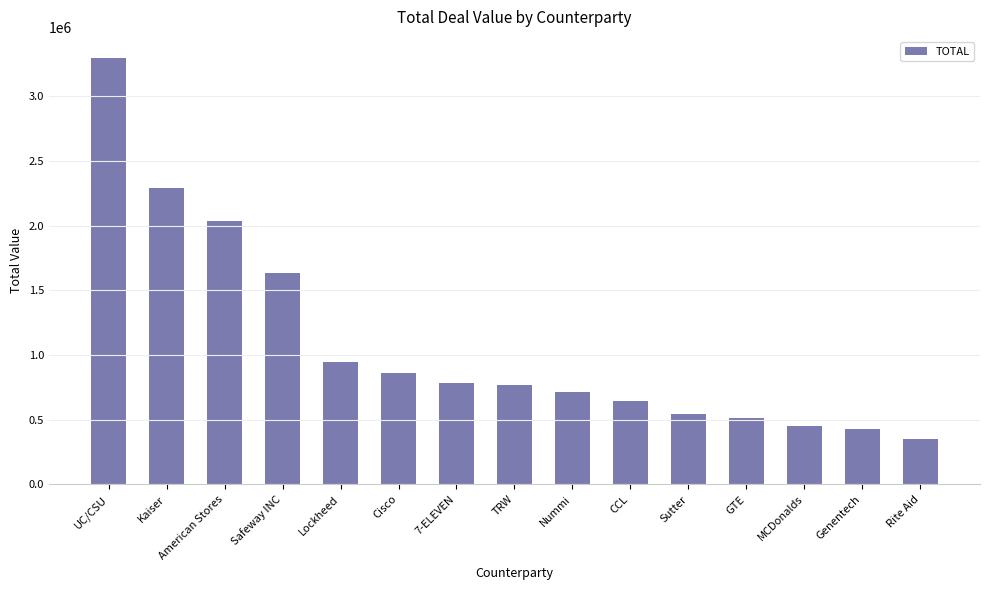

At which category does the chart reach its minimum across all series?

Rite Aid